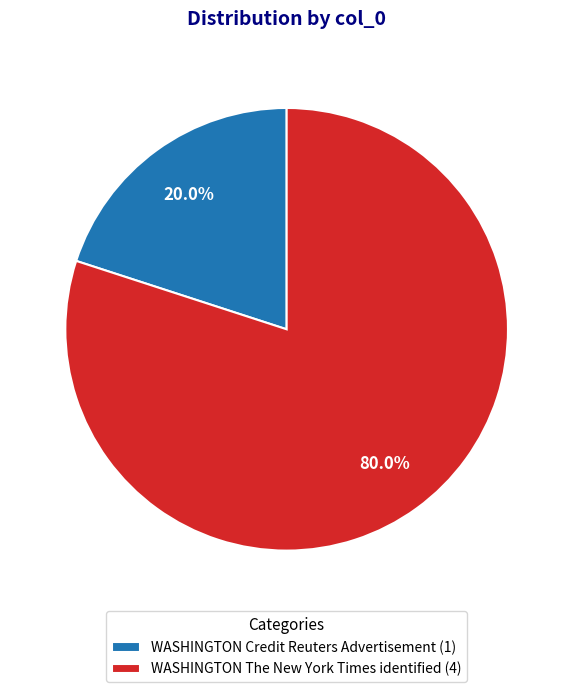

To the nearest percent, what portion does WASHINGTON Credit Reuters Advertisement represent?

20%